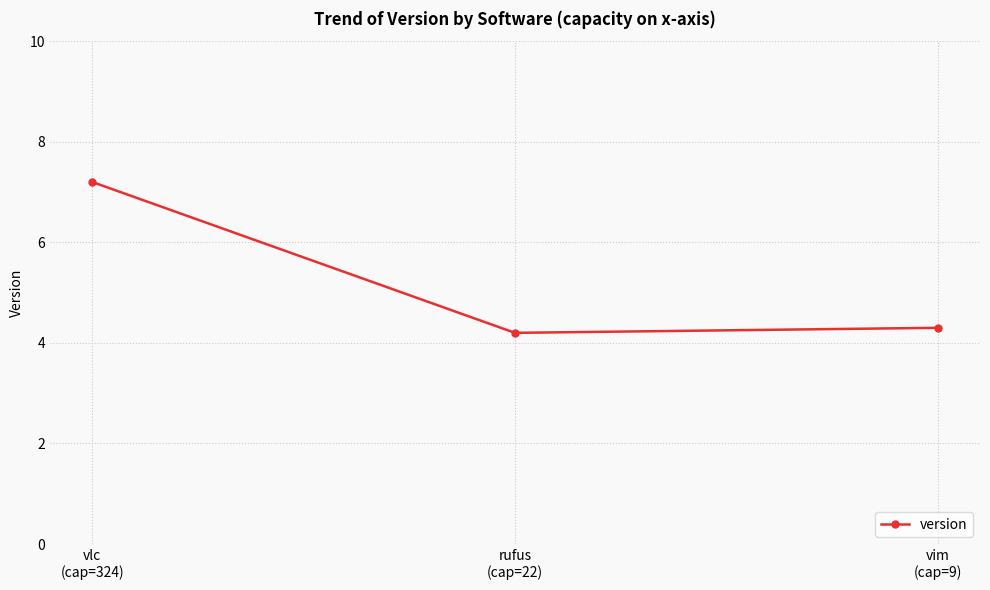

List the labels in order of value, smallest first.

rufus
(cap=22), vim
(cap=9), vlc
(cap=324)